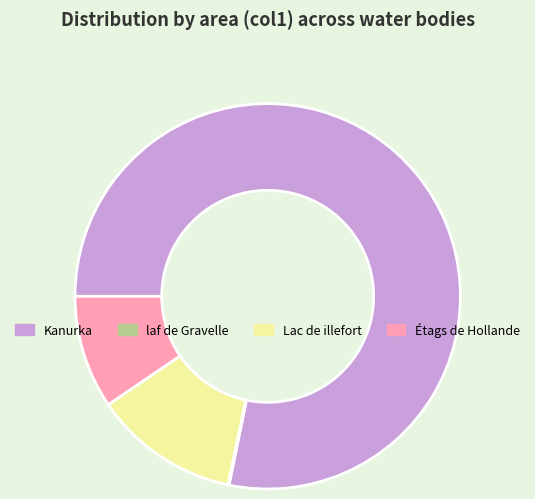

Which category accounts for the majority?

Kanurka